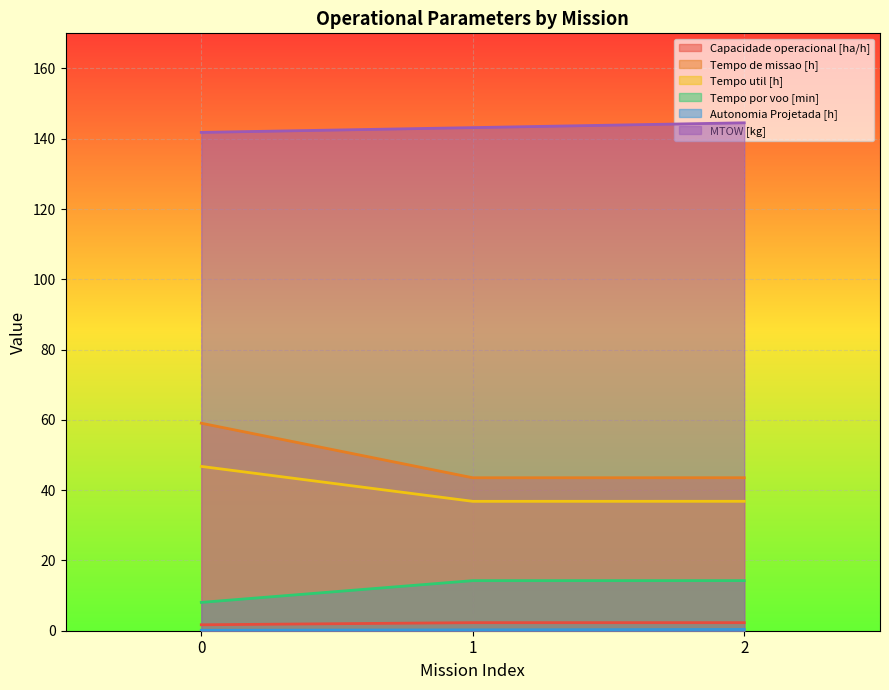

What is the average value of the MTOW [kg] series?

143.2